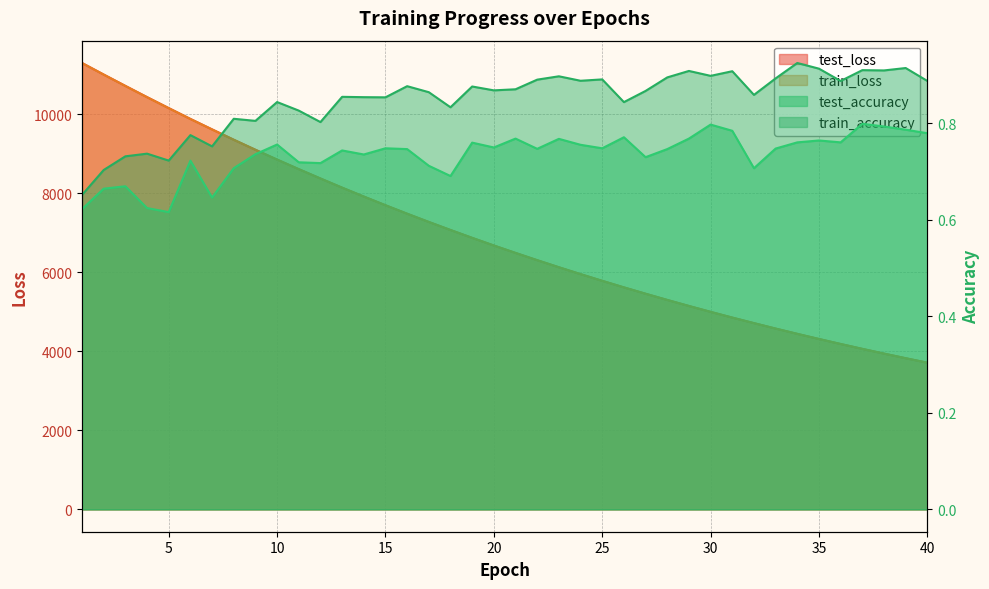

What is the difference between the second highest and minimum values in the test_accuracy series?

0.2